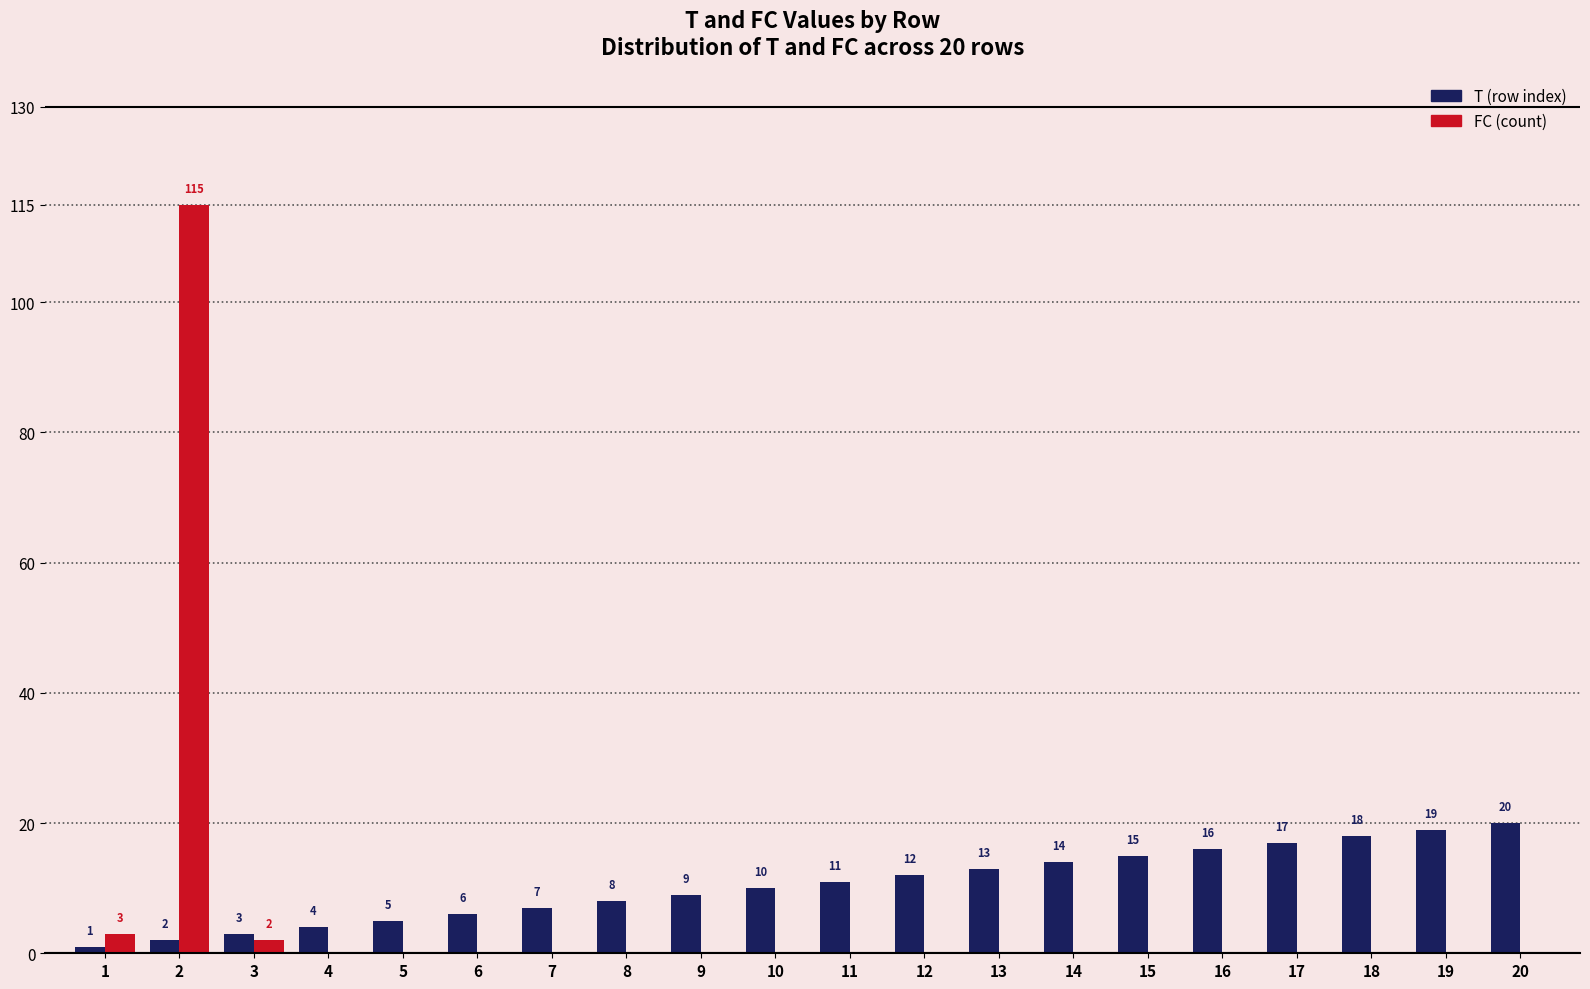

What is the maximum value shown in the chart?

115